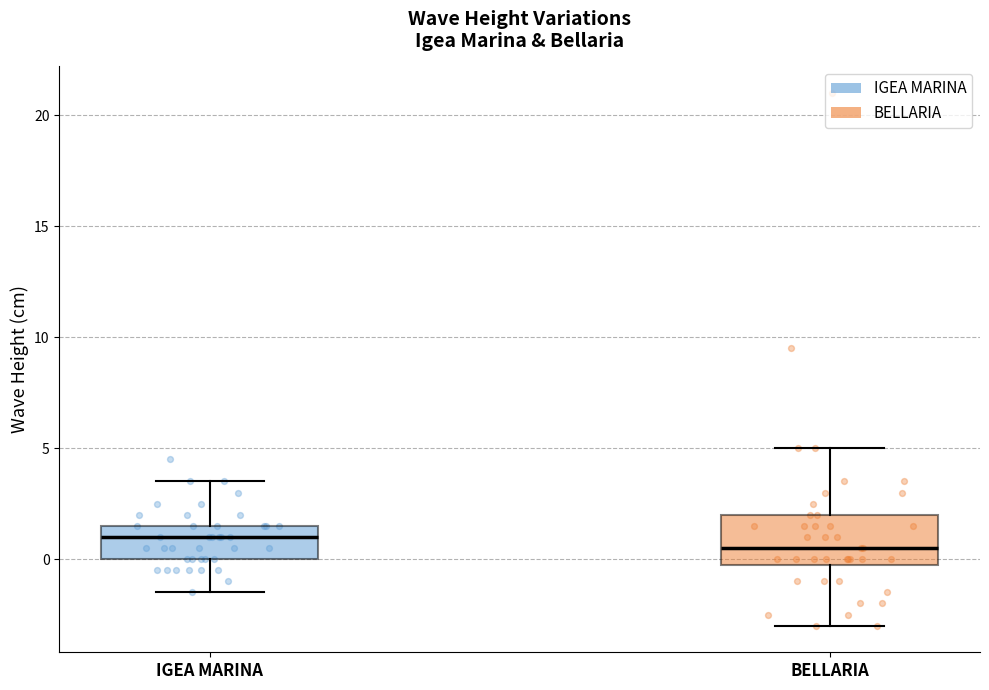

Reading left to right, transcribe this box plot: for each box, give where its median line is, the range the box spans, and where its two whiskers end, as read against the y-axis. The values are not printed on the chart, so give them approximately, as read against the axis.

IGEA MARINA: median 1.0, box 0.0 to 1.5, whiskers -1.5 to 3.5
BELLARIA: median 0.5, box 0.0 to 2.0, whiskers -3.0 to 5.0